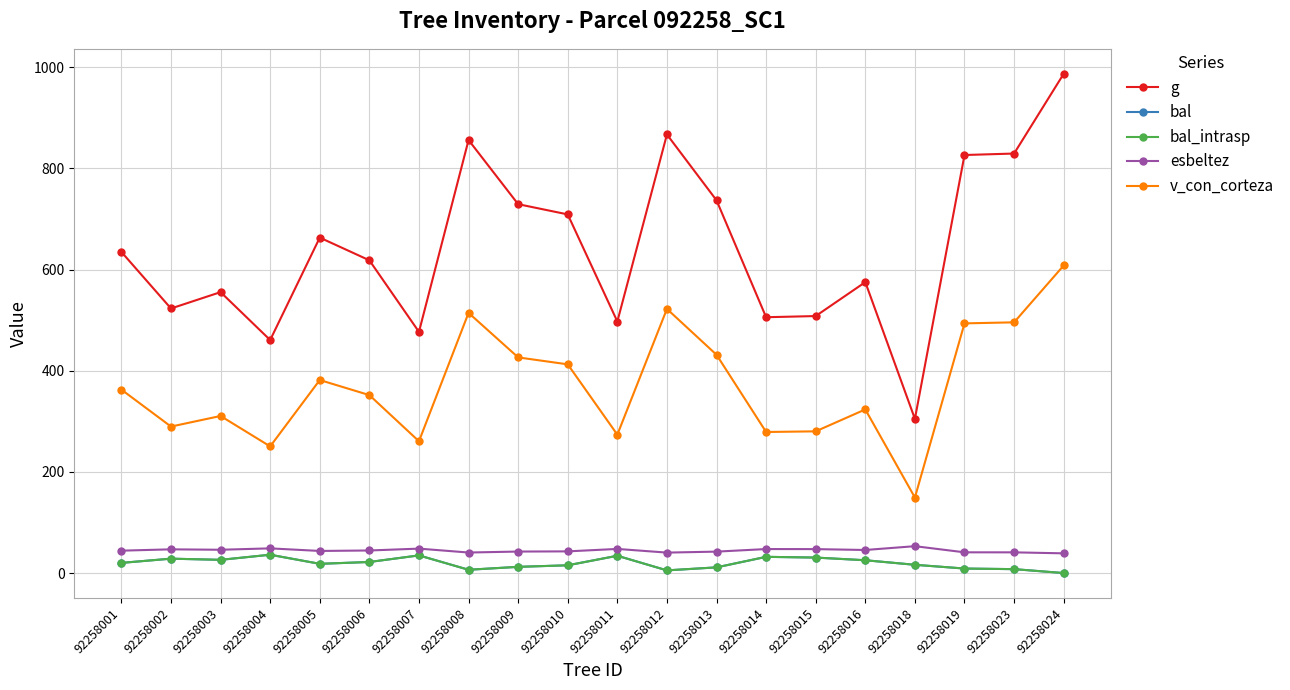

List the labels in order of bal value, largest first.

92258004, 92258007, 92258011, 92258014, 92258015, 92258002, 92258003, 92258016, 92258006, 92258001, 92258005, 92258018, 92258010, 92258009, 92258013, 92258019, 92258023, 92258008, 92258012, 92258024